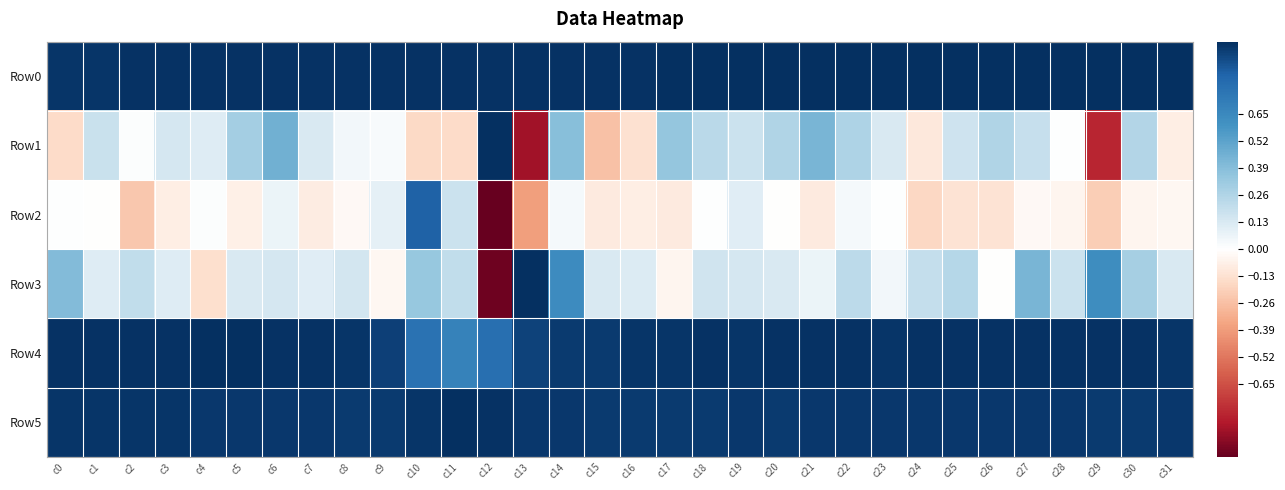

Reading left to right, extract all data points from this chart.

Row0: c0=1.0	c1=1.0	c2=1.0	c3=1.0	c4=1.0	c5=1.0	c6=1.0	c7=1.0	c8=1.0	c9=1.0	c10=1.0	c11=1.0	c12=1.0	c13=1.0	c14=1.0	c15=1.0	c16=1.0	c17=1.0	c18=1.0	c19=1.0	c20=1.0	c21=1.0	c22=1.0	c23=1.0	c24=1.0	c25=1.0	c26=1.0	c27=1.0	c28=1.0	c29=1.0	c30=1.0	c31=1.0
Row1: c0=-0.2	c1=0.2	c2=0.0	c3=0.1	c4=0.1	c5=0.3	c6=0.5	c7=0.1	c8=0.0	c9=0.0	c10=-0.2	c11=-0.2	c12=1.0	c13=-0.9	c14=0.4	c15=-0.3	c16=-0.1	c17=0.3	c18=0.2	c19=0.2	c20=0.3	c21=0.4	c22=0.3	c23=0.1	c24=-0.1	c25=0.2	c26=0.3	c27=0.2	c28=0.0	c29=-0.8	c30=0.3	c31=-0.1
Row2: c0=0.0	c1=-0.0	c2=-0.2	c3=-0.1	c4=0.0	c5=-0.1	c6=0.1	c7=-0.1	c8=-0.0	c9=0.1	c10=0.9	c11=0.2	c12=-1.0	c13=-0.4	c14=0.0	c15=-0.1	c16=-0.1	c17=-0.1	c18=0.0	c19=0.1	c20=-0.0	c21=-0.1	c22=0.0	c23=0.0	c24=-0.2	c25=-0.1	c26=-0.1	c27=-0.0	c28=-0.0	c29=-0.2	c30=-0.0	c31=-0.0
Row3: c0=0.4	c1=0.1	c2=0.2	c3=0.1	c4=-0.1	c5=0.1	c6=0.1	c7=0.1	c8=0.2	c9=-0.0	c10=0.3	c11=0.2	c12=-1.0	c13=1.0	c14=0.6	c15=0.1	c16=0.1	c17=-0.0	c18=0.2	c19=0.1	c20=0.1	c21=0.1	c22=0.2	c23=0.0	c24=0.2	c25=0.2	c26=-0.0	c27=0.4	c28=0.2	c29=0.6	c30=0.3	c31=0.1
Row4: c0=1.0	c1=1.0	c2=1.0	c3=1.0	c4=1.0	c5=1.0	c6=1.0	c7=1.0	c8=1.0	c9=0.9	c10=0.8	c11=0.7	c12=0.8	c13=0.9	c14=1.0	c15=1.0	c16=1.0	c17=1.0	c18=1.0	c19=1.0	c20=1.0	c21=1.0	c22=1.0	c23=1.0	c24=1.0	c25=1.0	c26=1.0	c27=1.0	c28=1.0	c29=1.0	c30=1.0	c31=1.0
Row5: c0=1.0	c1=1.0	c2=1.0	c3=1.0	c4=1.0	c5=1.0	c6=1.0	c7=1.0	c8=1.0	c9=1.0	c10=1.0	c11=1.0	c12=1.0	c13=1.0	c14=1.0	c15=1.0	c16=1.0	c17=1.0	c18=1.0	c19=1.0	c20=1.0	c21=1.0	c22=1.0	c23=1.0	c24=1.0	c25=1.0	c26=1.0	c27=1.0	c28=1.0	c29=1.0	c30=1.0	c31=1.0